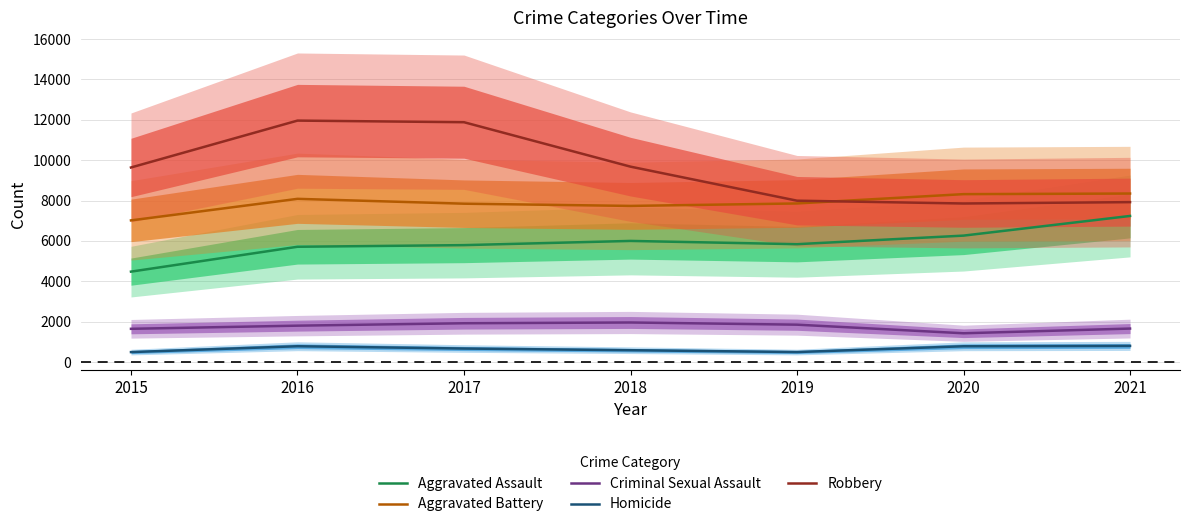

The Criminal Sexual Assault series shows 2577 at 2018. True or false?

False